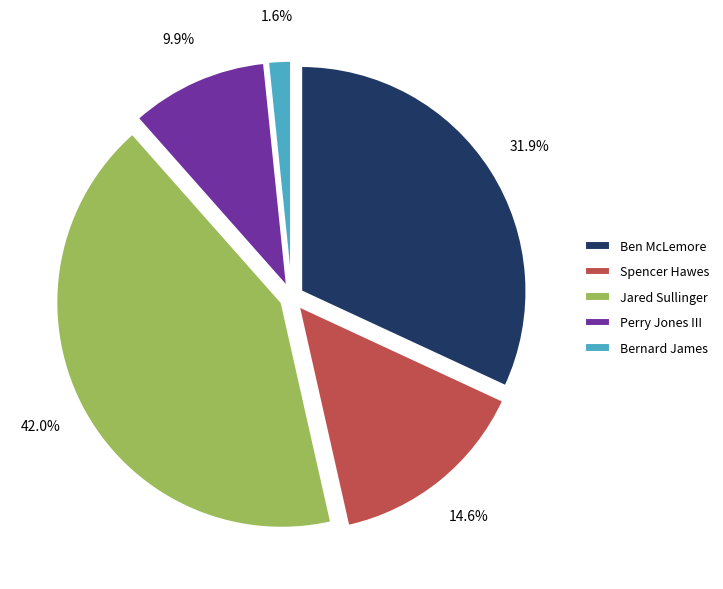

Do Spencer Hawes and Bernard James together represent more than half of the pie?

No